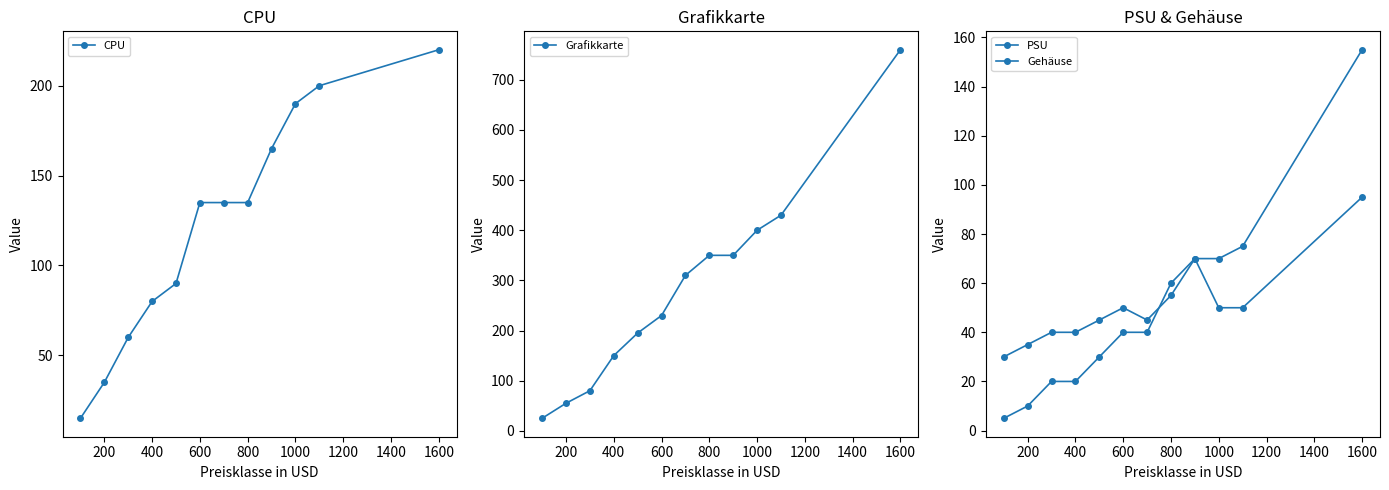

True or false: Grafikkarte and Gehäuse intersect in this chart.

False